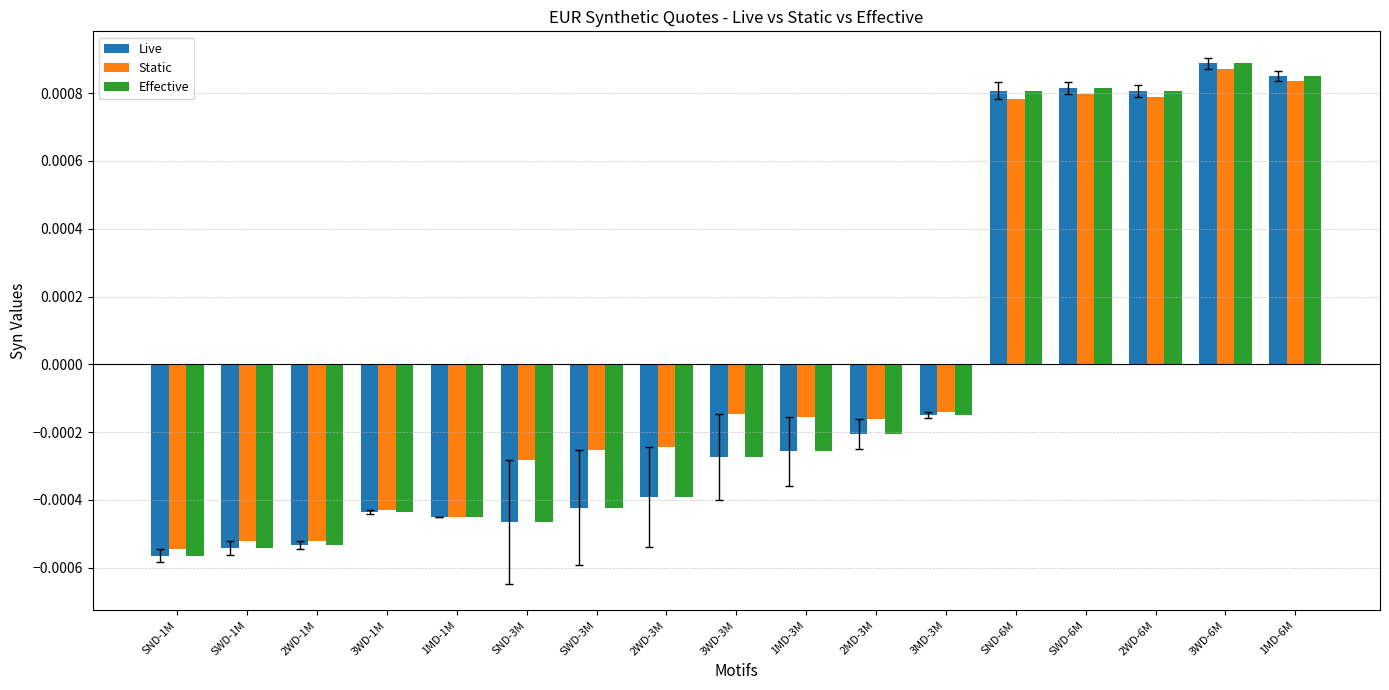

Which category has the highest value in the Live series?

3WD-6M